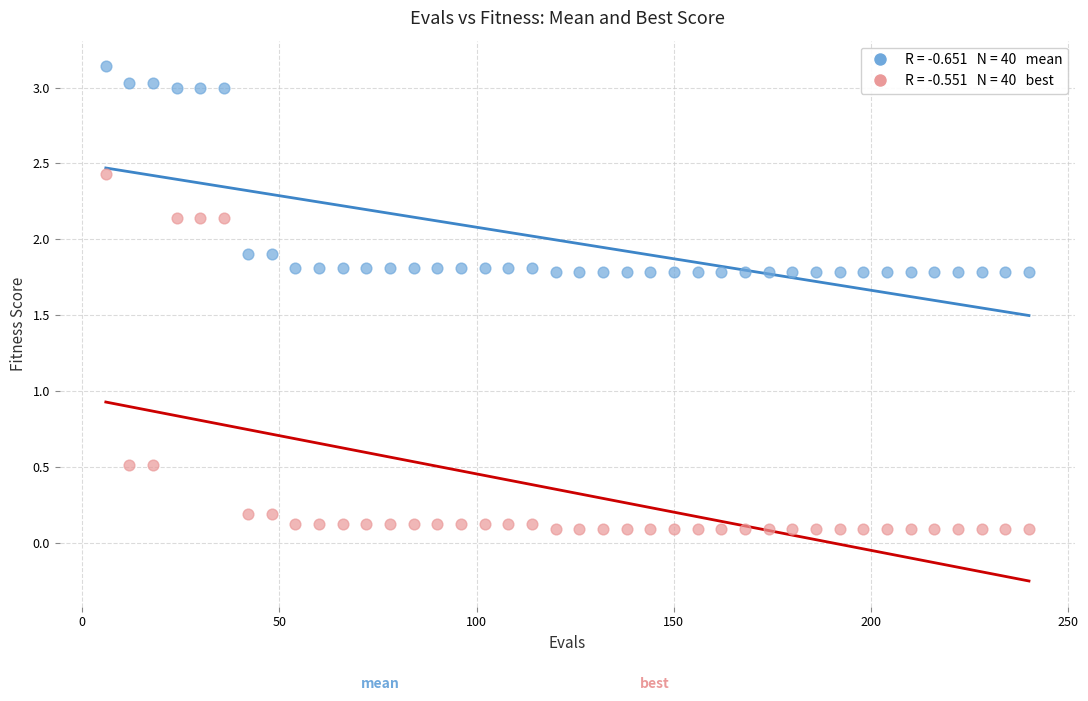

Across all data points, what is the range of Y values (max minus min)?

3.0